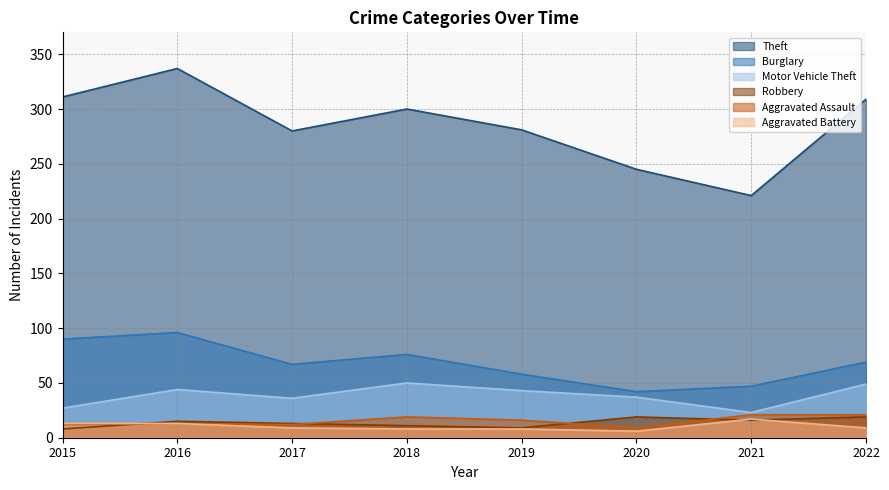

What is the difference between the Theft values at 2019 and 2021?

60